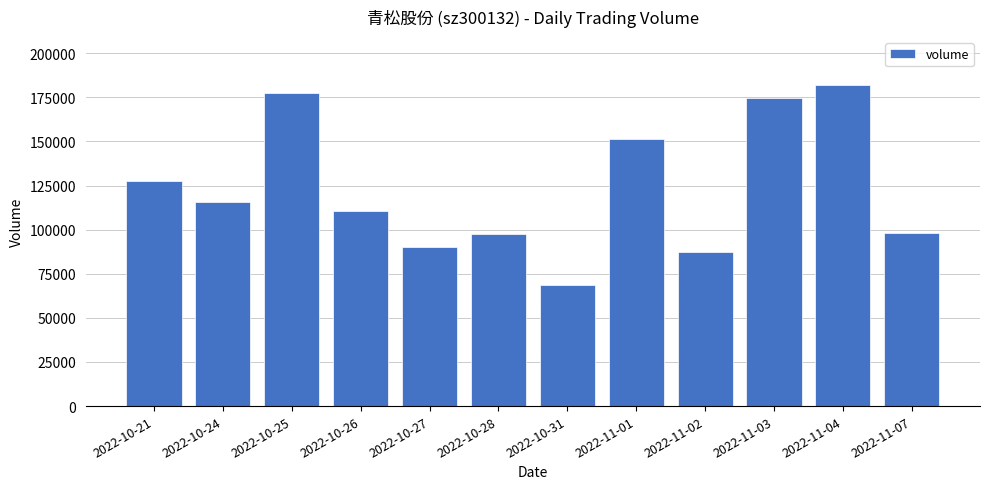

At which label is the value closest to 125283?

2022-10-21